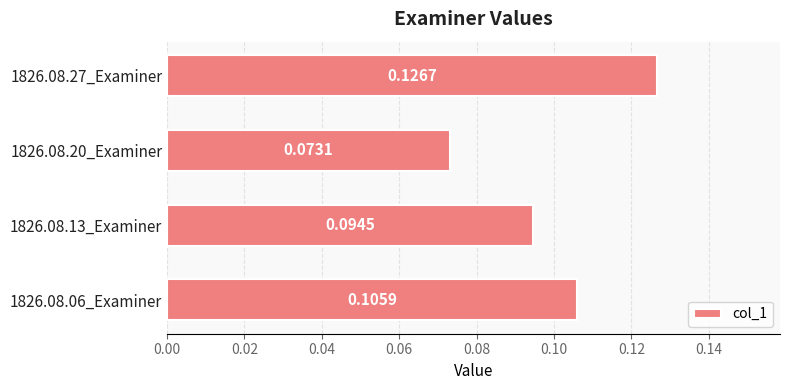

How many data points does each series have?

4